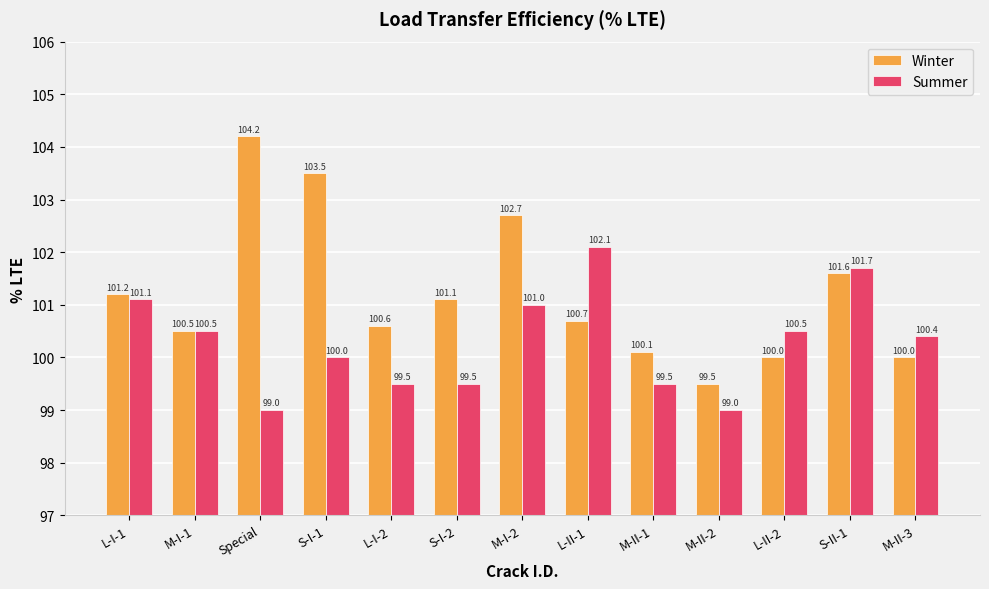

What is the sum of the Summer values at L-II-1 and S-I-2?

201.6